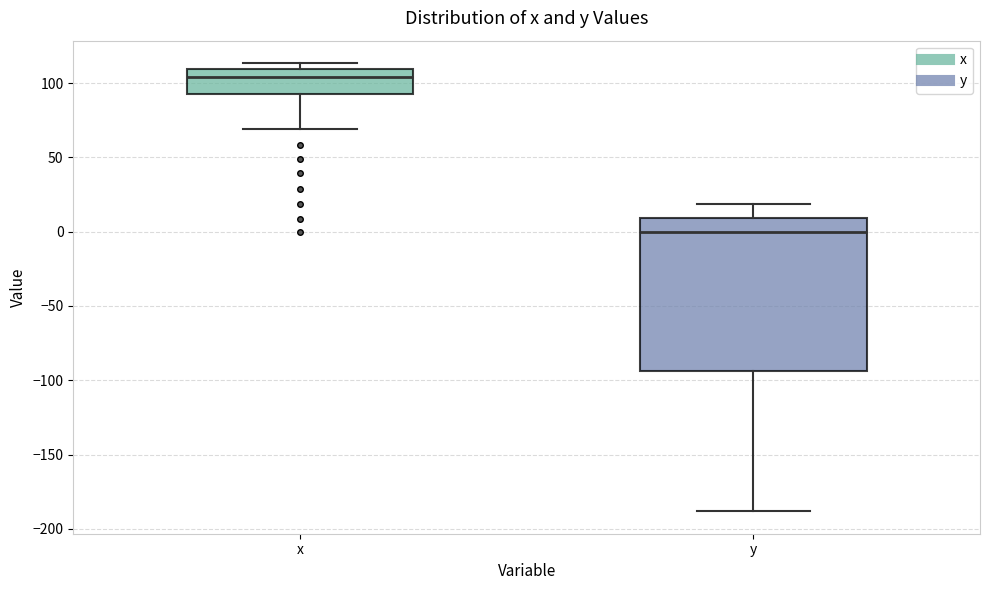

Reading left to right, transcribe this box plot: for each box, give where its median line is, the range the box spans, and where its two whiskers end, as read against the y-axis. The values are not printed on the chart, so give them approximately, as read against the axis.

x: median 105, box 90 to 110, whiskers 70 to 115
y: median 0, box -95 to 10, whiskers -190 to 20